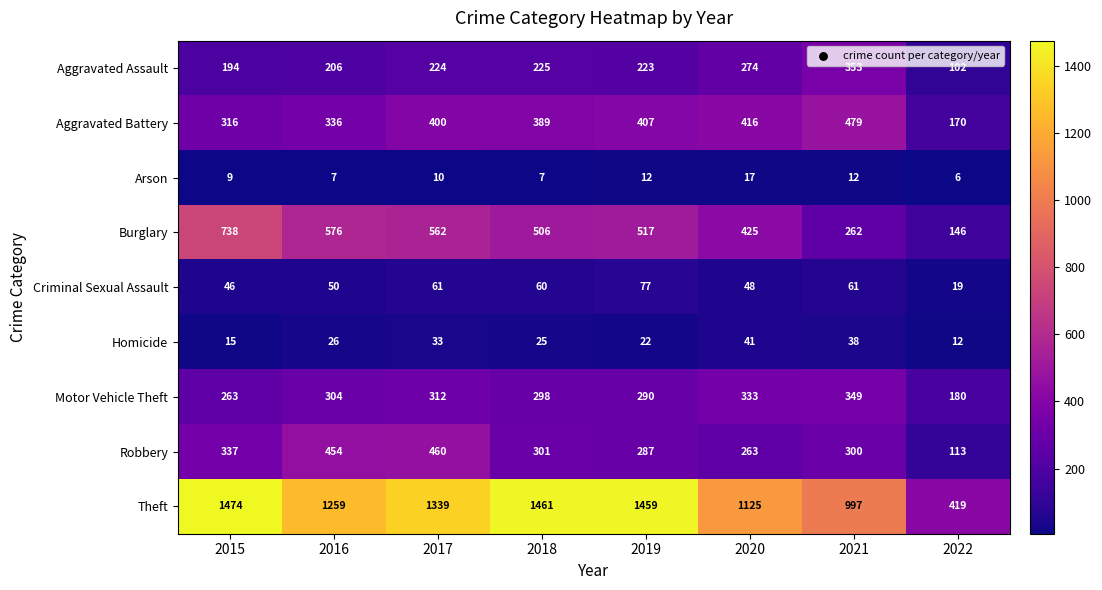

What is the sum of the Criminal Sexual Assault values at 2021 and 2020?

109